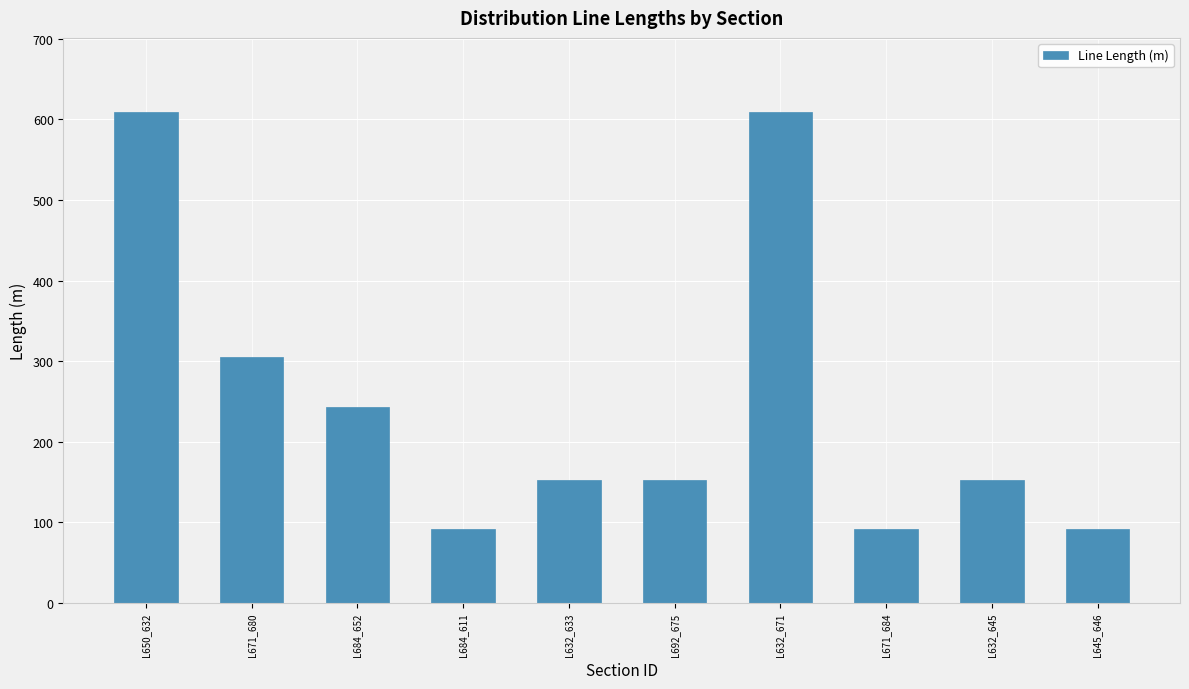

What is the label of the 8th bar from the left?

L671_684